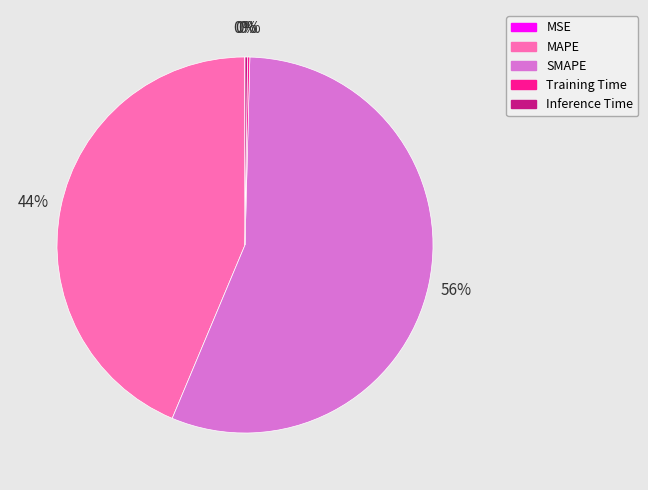

To the nearest percent, what is the difference between the largest and smallest slice percentages?

56%